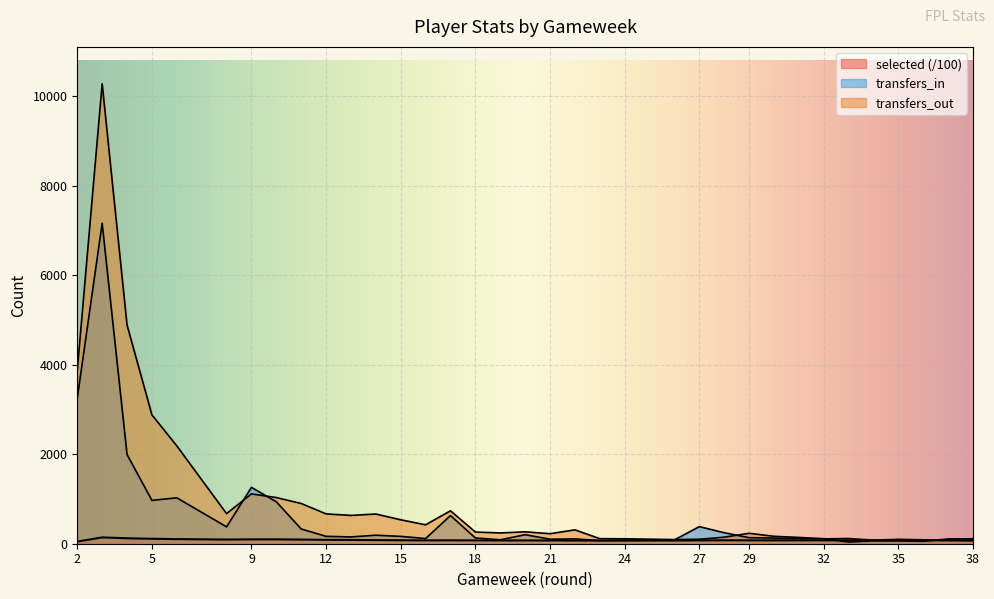

What is the difference between the second highest and second lowest values in the selected series?

50.3